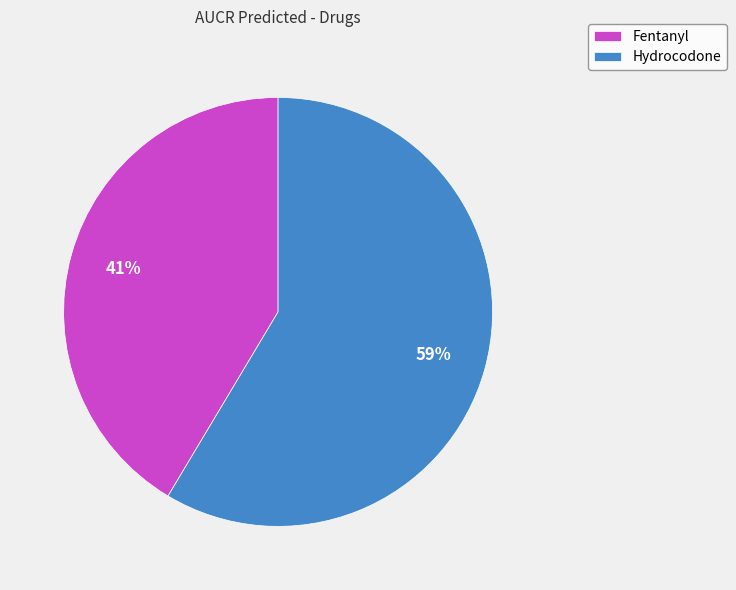

The Hydrocodone slice represents 59% of the pie. True or false?

True